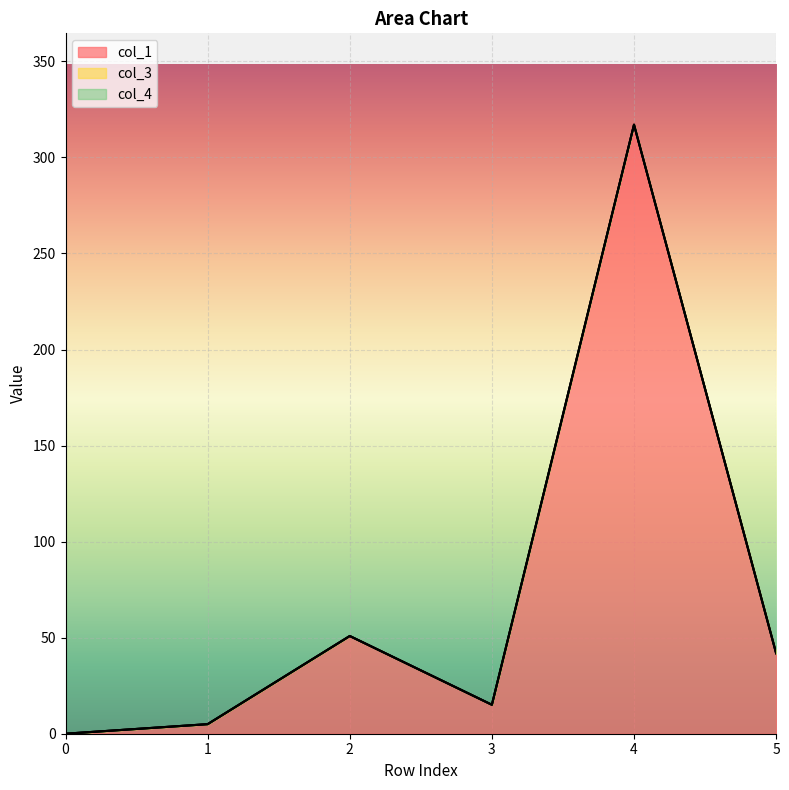

How many positive values does the col_1 series have?

5